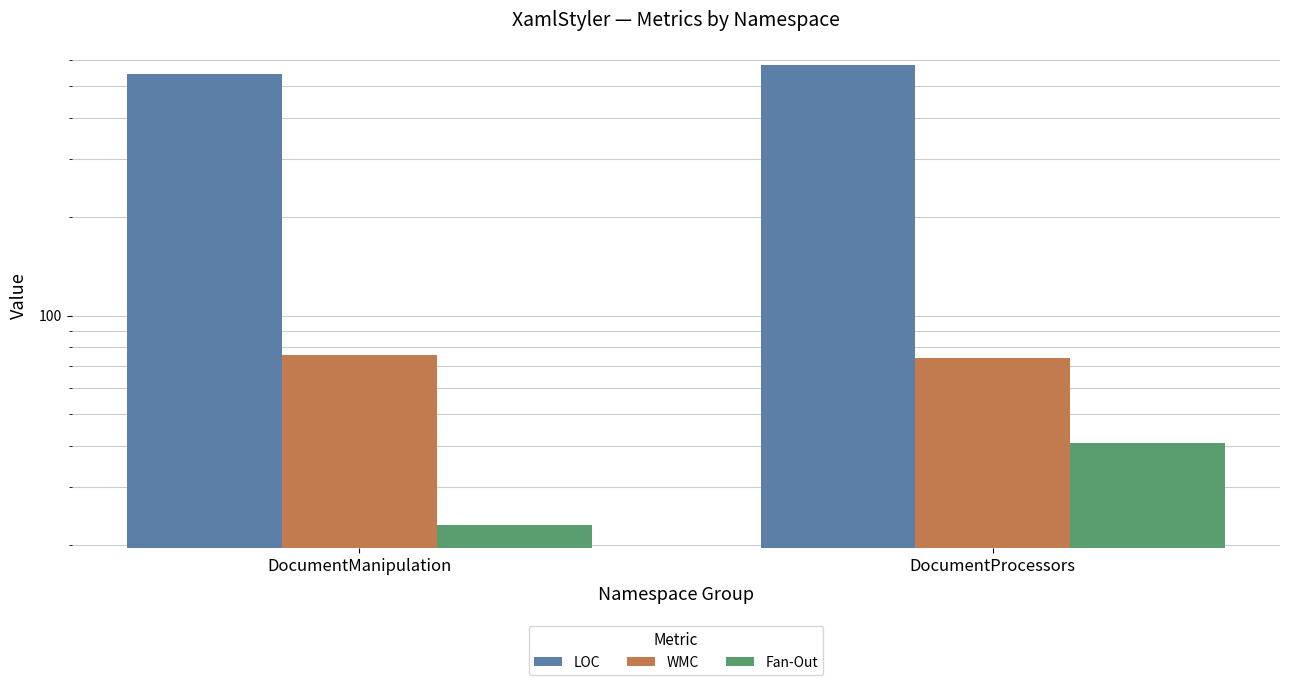

At how many categories does at least one series exceed 344?

2